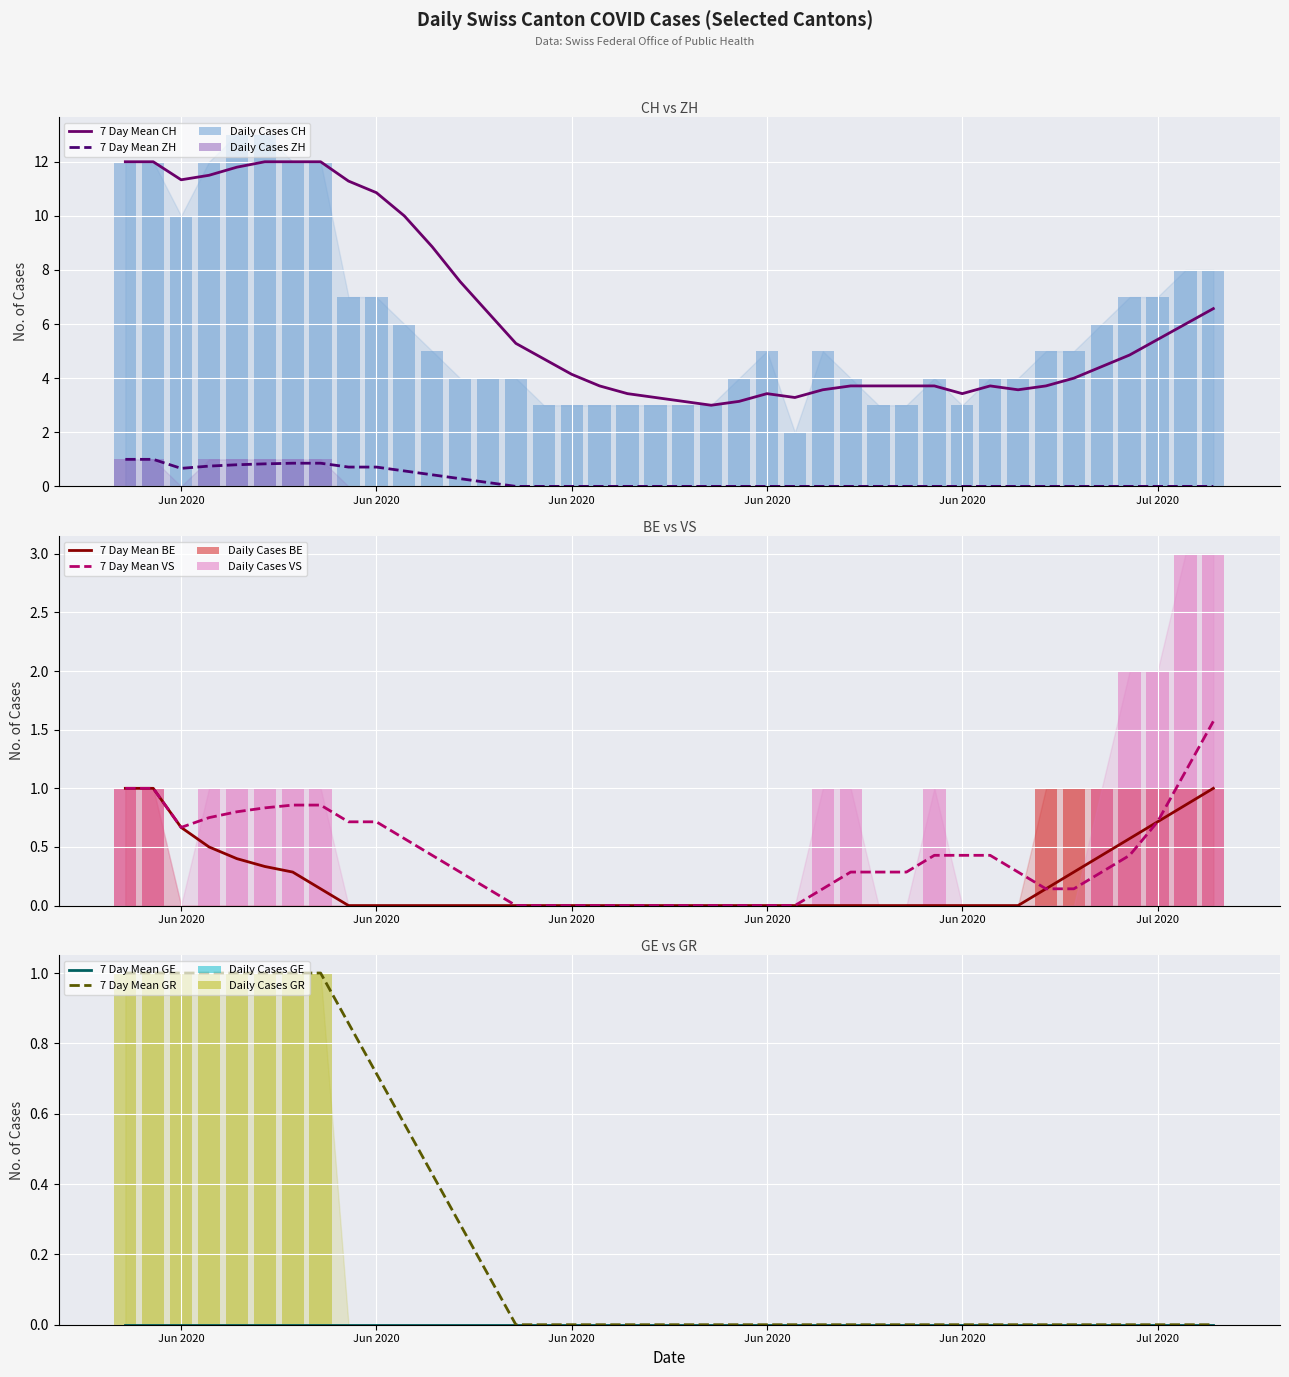

Is the value of ZH at Jun 2020 greater than the value of VS at Jun 2020?

No